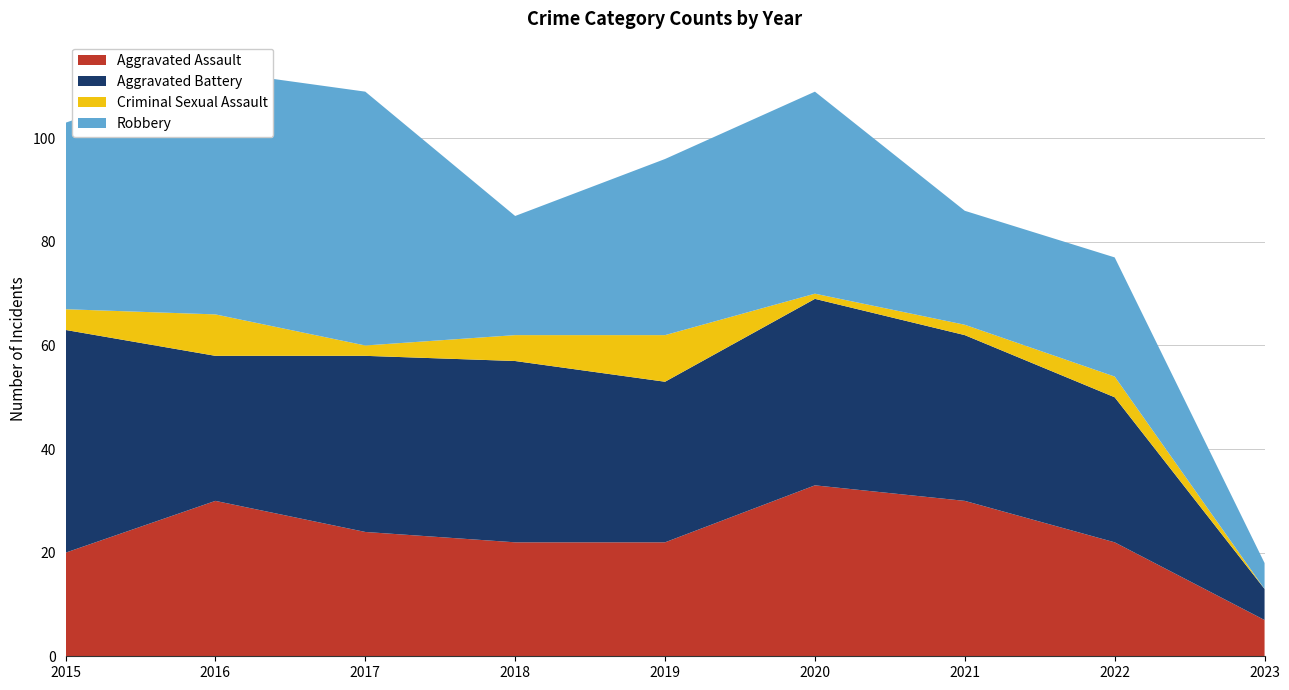

Reading left to right, list all the values displayed in this chart.

Aggravated Assault: 2015=20	2016=30	2017=24	2018=22	2019=22	2020=33	2021=30	2022=22	2023=7
Aggravated Battery: 2015=43	2016=28	2017=34	2018=35	2019=31	2020=36	2021=32	2022=28	2023=6
Criminal Sexual Assault: 2015=4	2016=8	2017=2	2018=5	2019=9	2020=1	2021=2	2022=4	2023=0
Robbery: 2015=36	2016=47	2017=49	2018=23	2019=34	2020=39	2021=22	2022=23	2023=5